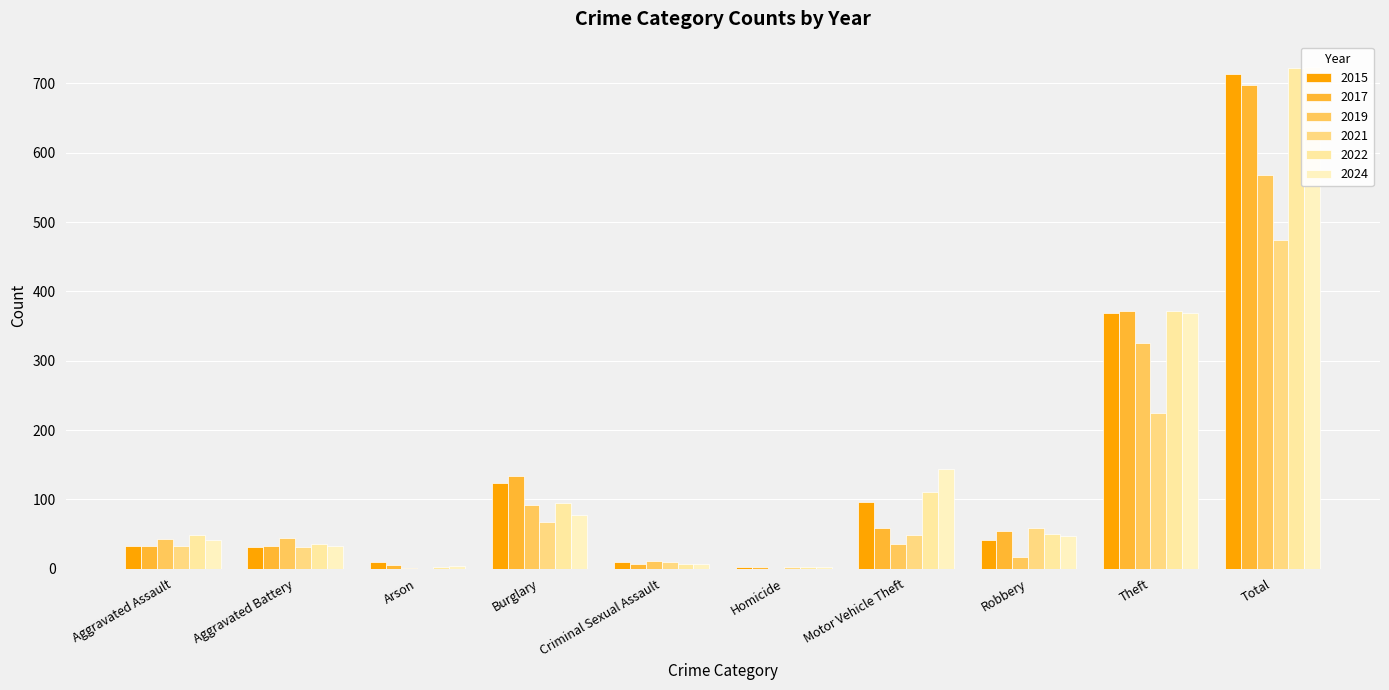

What is the value of the 2019 bar at the 1st from the left?

43